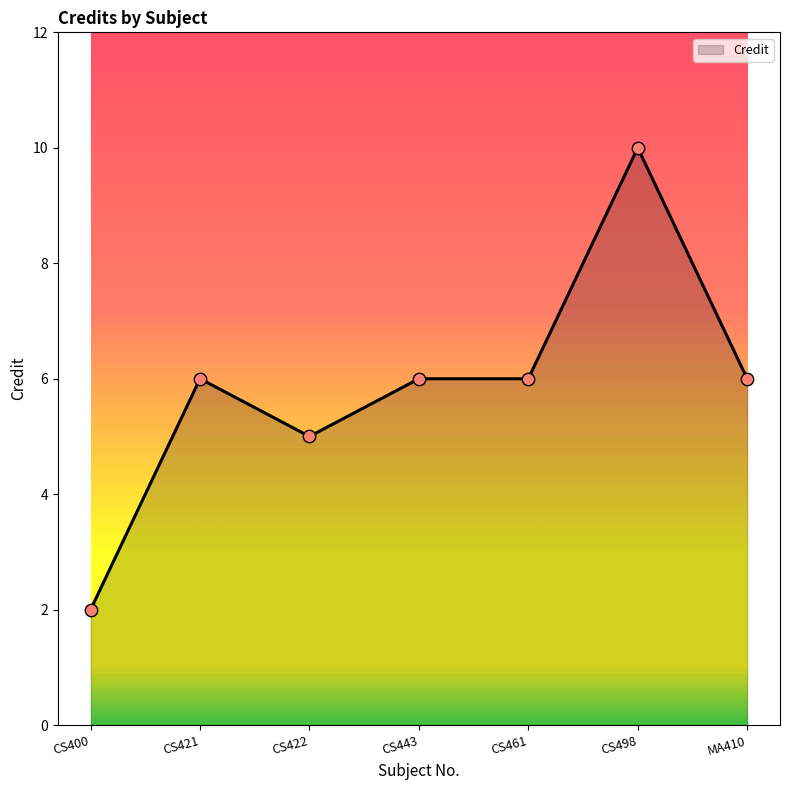

What is the ratio of the value at CS421 to the value at CS461?

1.0